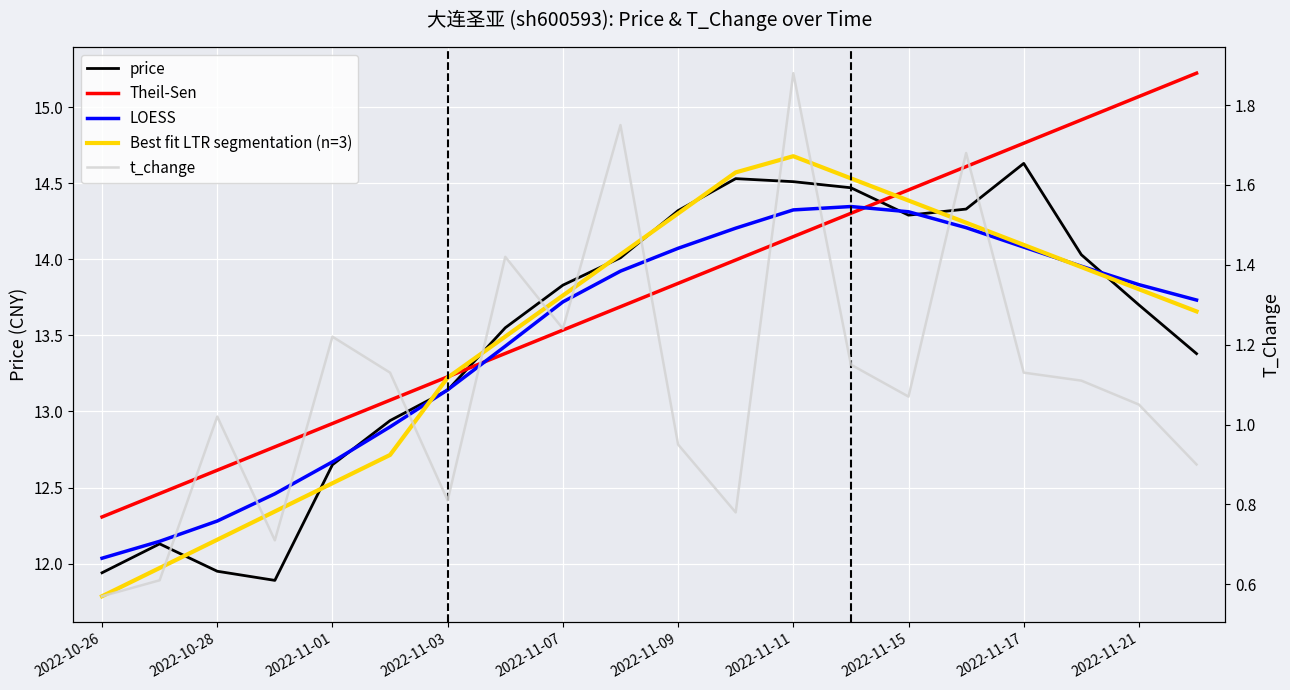

How many data points in price are less than 13?

6